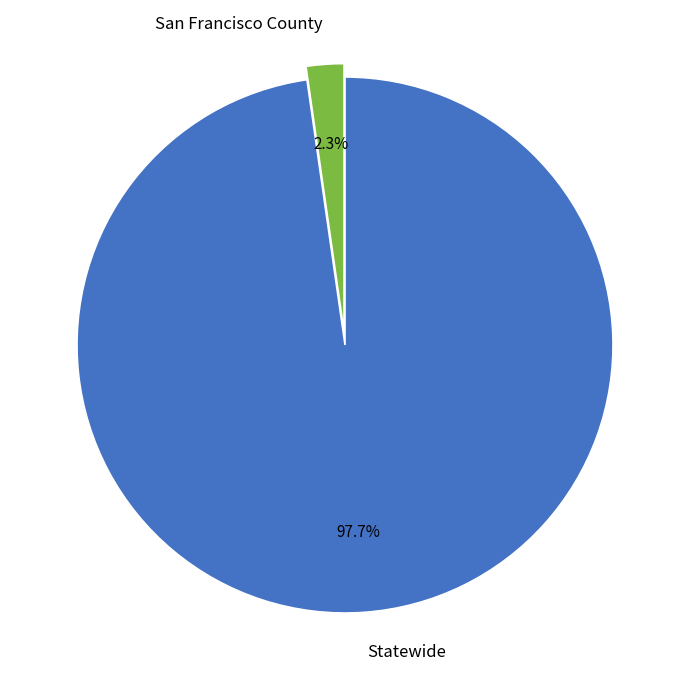

What percentage is the Statewide slice, to the nearest percent?

98%